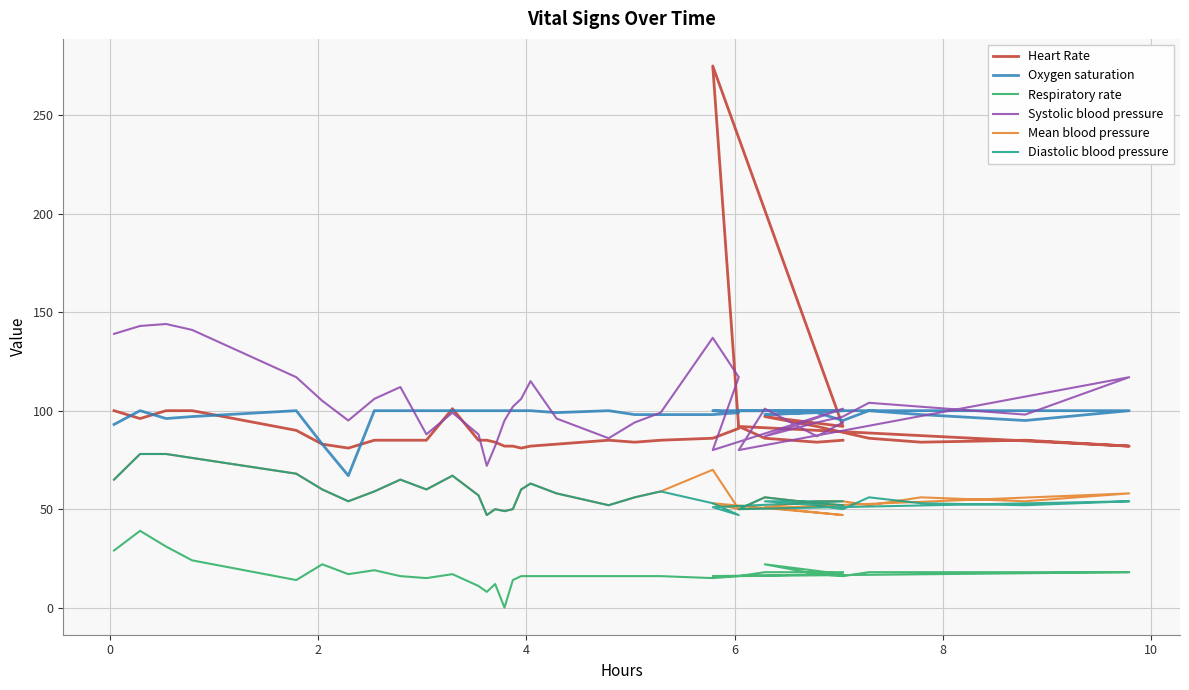

Reading left to right, list all the values displayed in this chart.

Heart Rate: 100	96	100	100	90	83	81	85	85	85	101	85	85	84	82	82	81	82	83	85	84	85	86	91	275	92	97	92	89	86	84	85	82	92	86	84	85
Oxygen saturation: 93	100	96	97	100	83	67	100	100	100	100	100	100	100	100	100	100	100	99	100	98	98	98	99	100	100	98	99	95	100	98	95	100	100	100	100	100
Respiratory rate: 29	39	31	24	14	22	17	19	16	15	17	11	8	12	0	14	16	16	16	16	16	16	15	16	16	17	22	17	16	18	18	18	18	16	18	18	18
Systolic blood pressure: 139	143	144	141	117	105	95	106	112	88	99	88	72	82	95	102	106	115	96	86	94	99	137	117	80	101	87	94	97	104	102	98	117	80	101	87	94
Mean blood pressure: 65	78	78	76	68	60	54	59	65	60	67	57	47	50	49	50	60	63	58	52	56	59	70	50	53	47	51	54	54	52	56	54	58	50	56	53	52
Diastolic blood pressure: 65	78	78	76	68	60	54	59	65	60	67	57	47	50	49	50	60	63	58	52	56	59	53	47	51	54	54	52	50	56	53	52	54	50	56	53	52